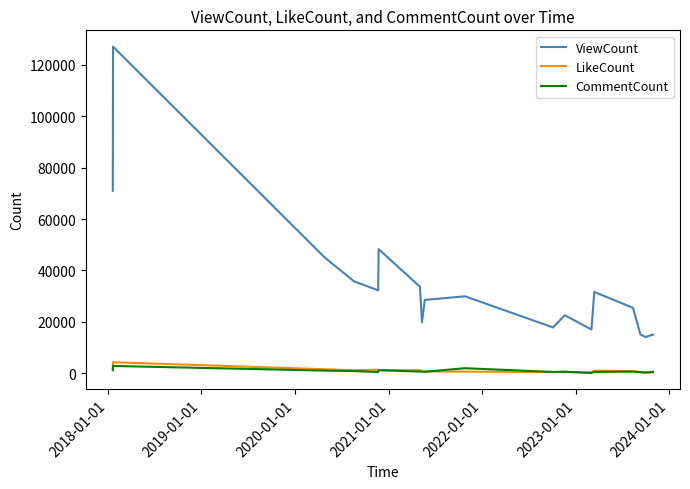

True or false: CommentCount and ViewCount intersect in this chart.

False